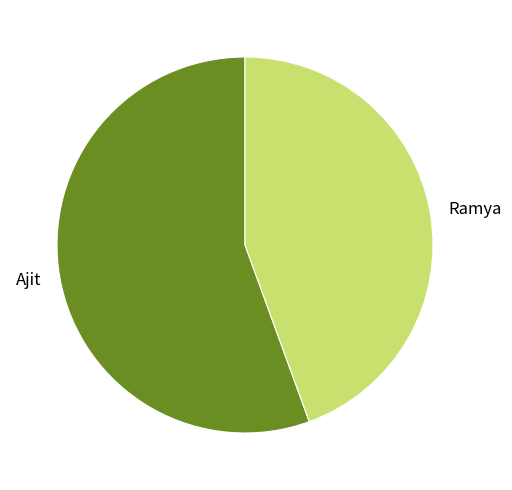

Is there any slice that represents more than half of the pie?

Yes